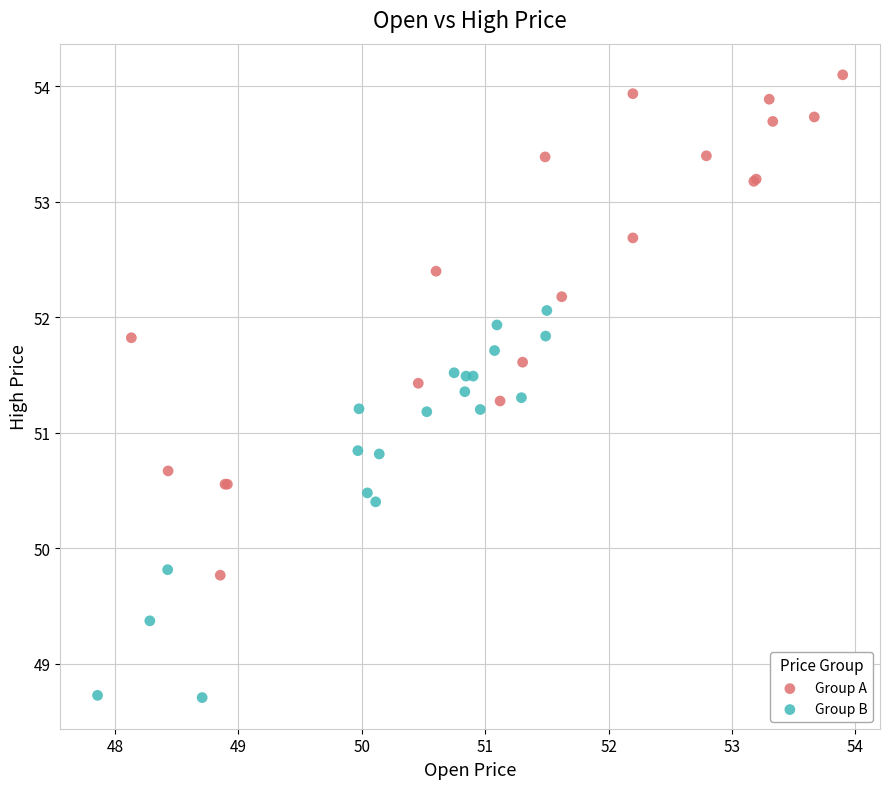

Which series reaches the maximum Y coordinate?

Group A